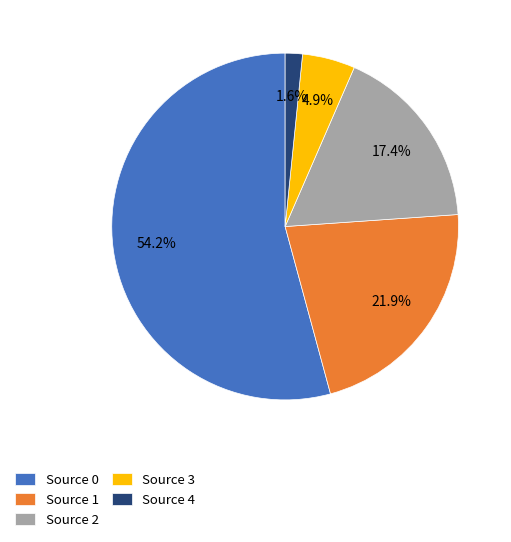

To the nearest percent, what is the average slice percentage?

20%